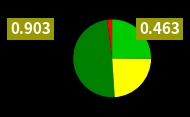

Does any single category account for the majority?

No